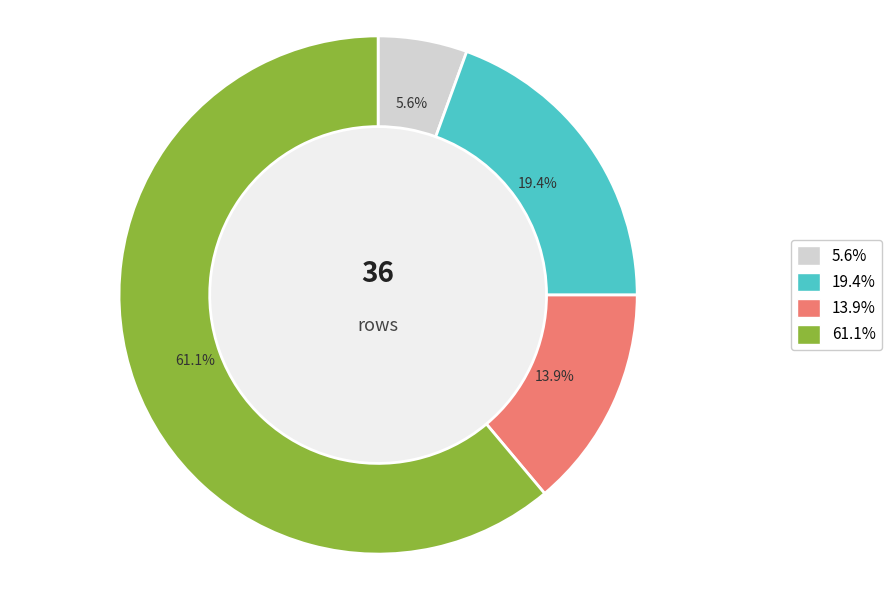

Does any single category account for the majority?

Yes